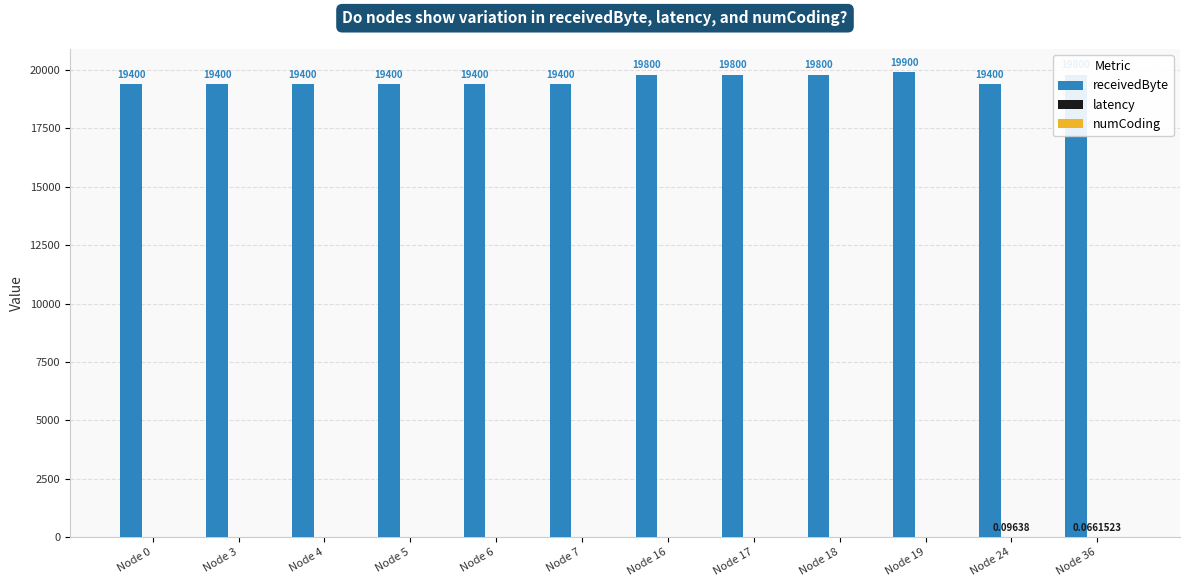

At which category is the sum across all series the highest?

Node 19